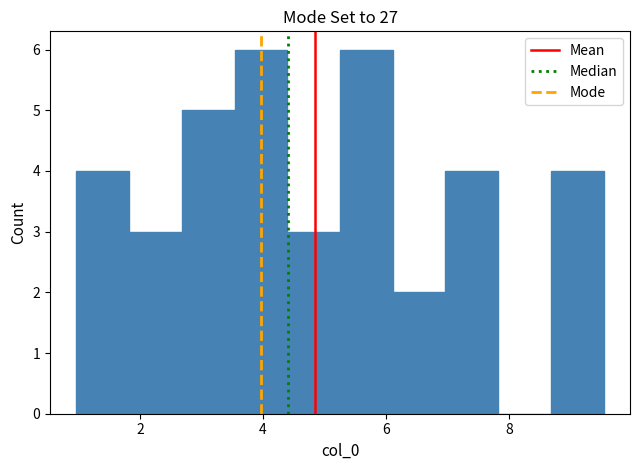

Reading left to right, list every bar in this chart as the range it spans on the x-axis followed by its height. Neither the bar edges nor the heights are printed on the chart, so give them approximately, as read against the axes.

1.0 to 1.8: 4
1.8 to 2.6: 3
2.6 to 3.6: 5
3.6 to 4.4: 6
4.4 to 5.2: 3
5.2 to 6.2: 6
6.2 to 7.0: 2
7.0 to 7.8: 4
7.8 to 8.6: 0
8.6 to 9.6: 4